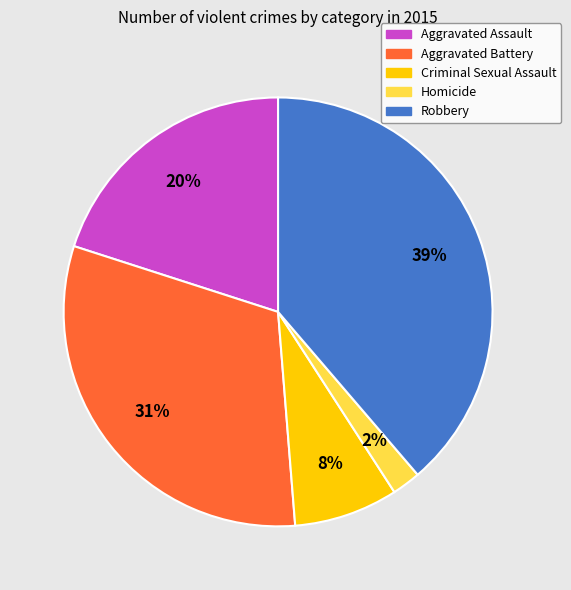

Combined, do Criminal Sexual Assault and Robbery account for over 50%?

No